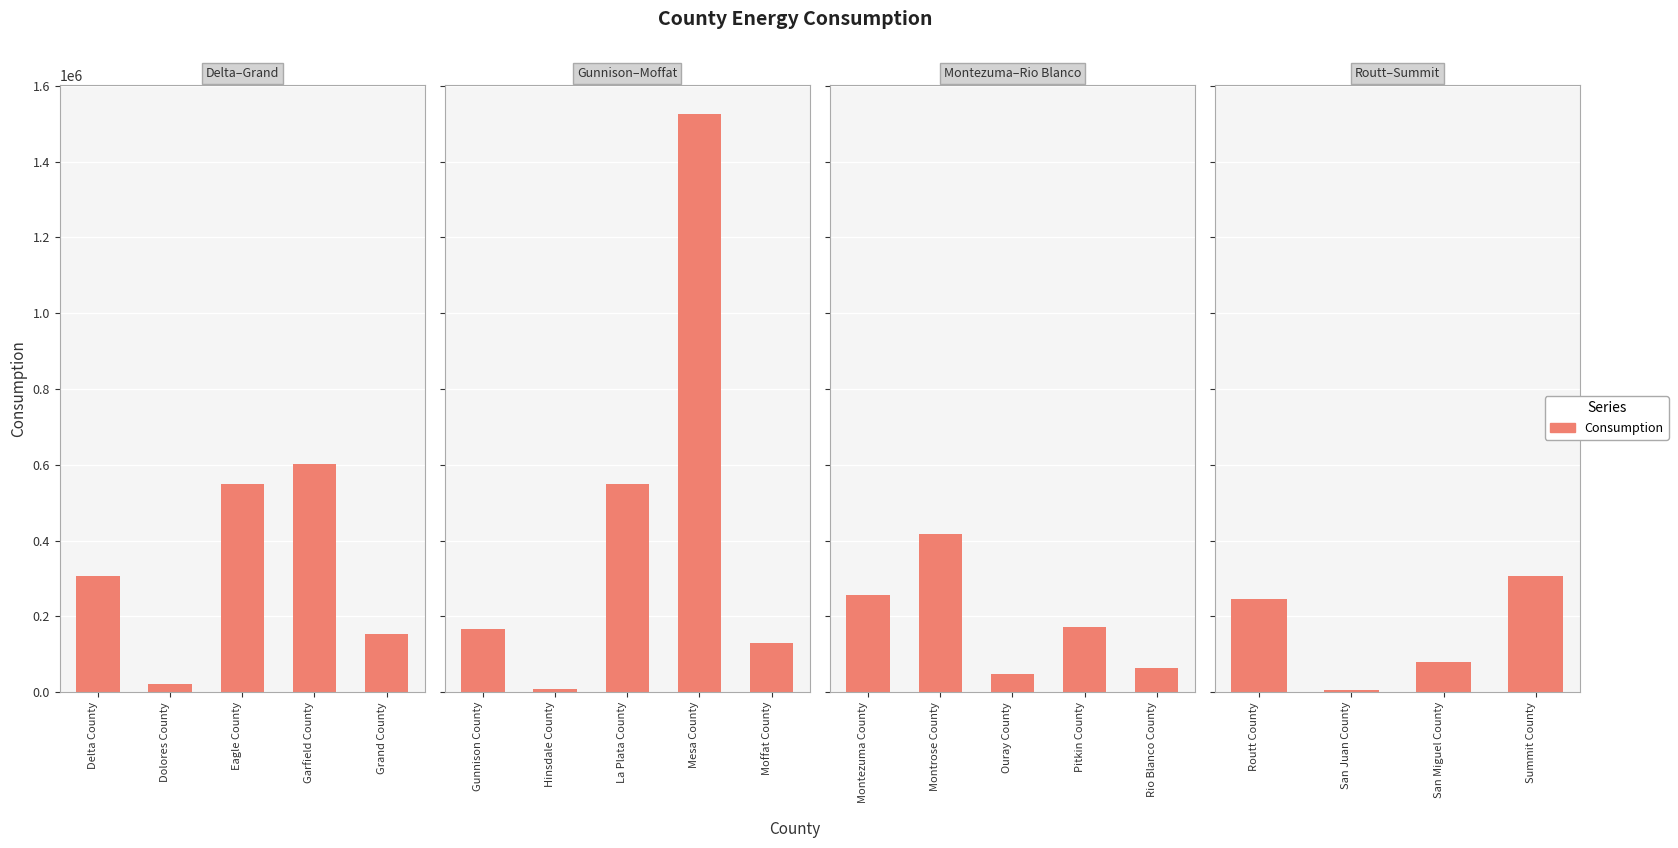

Are the bars horizontal?

No